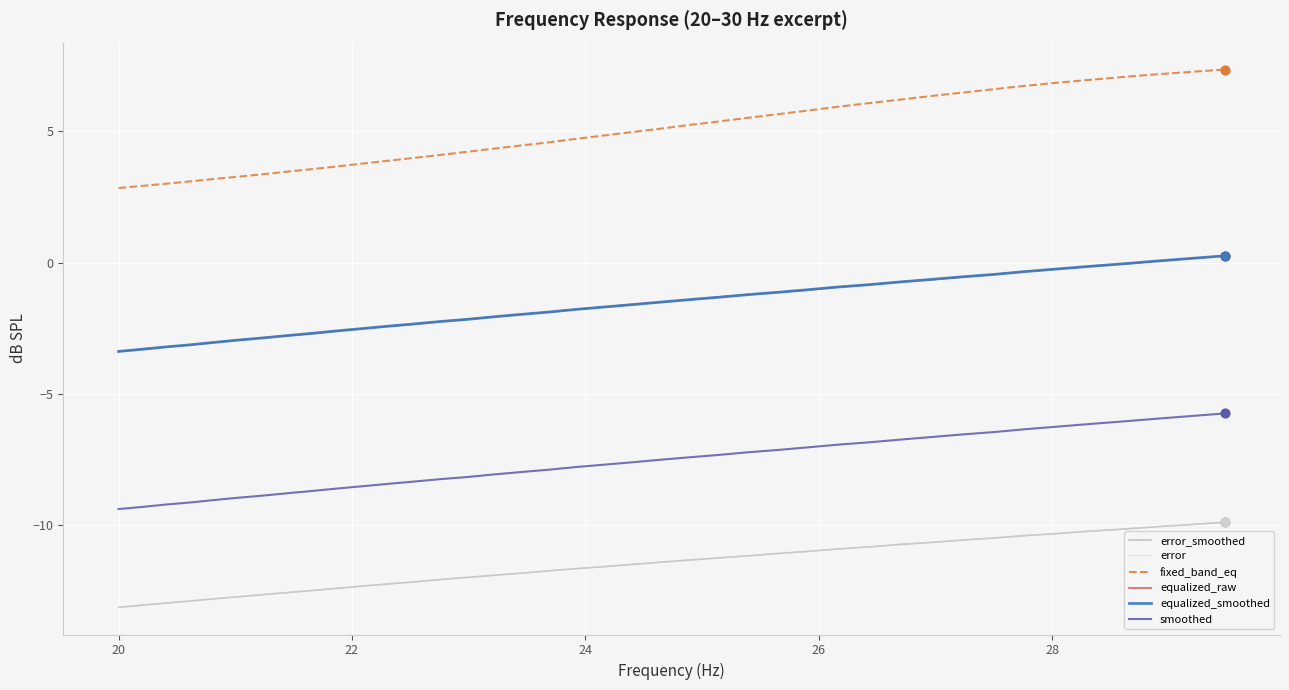

Which series has the largest total across all categories?

fixed_band_eq